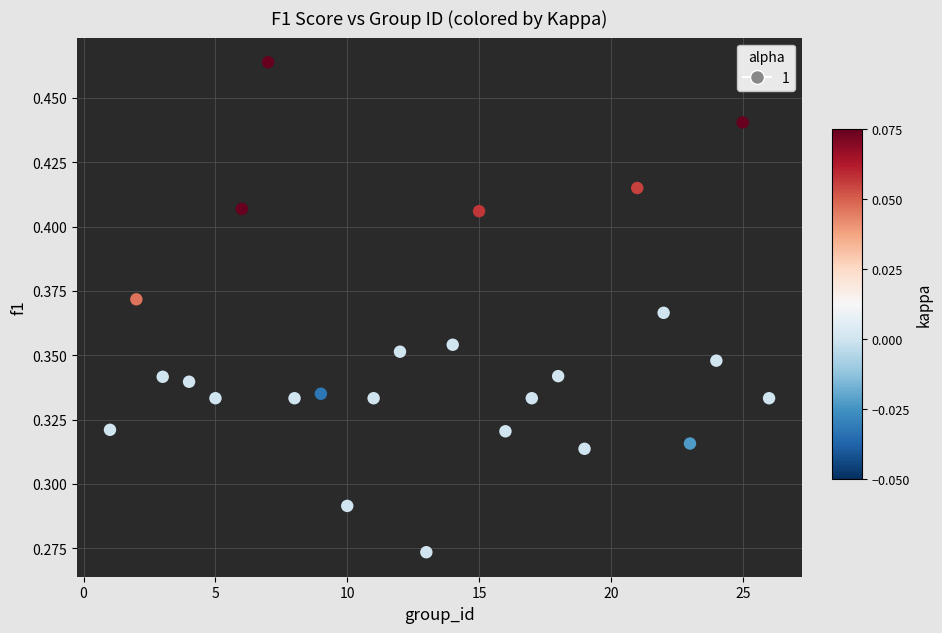

What is the range of X values (max minus min)?

25.0